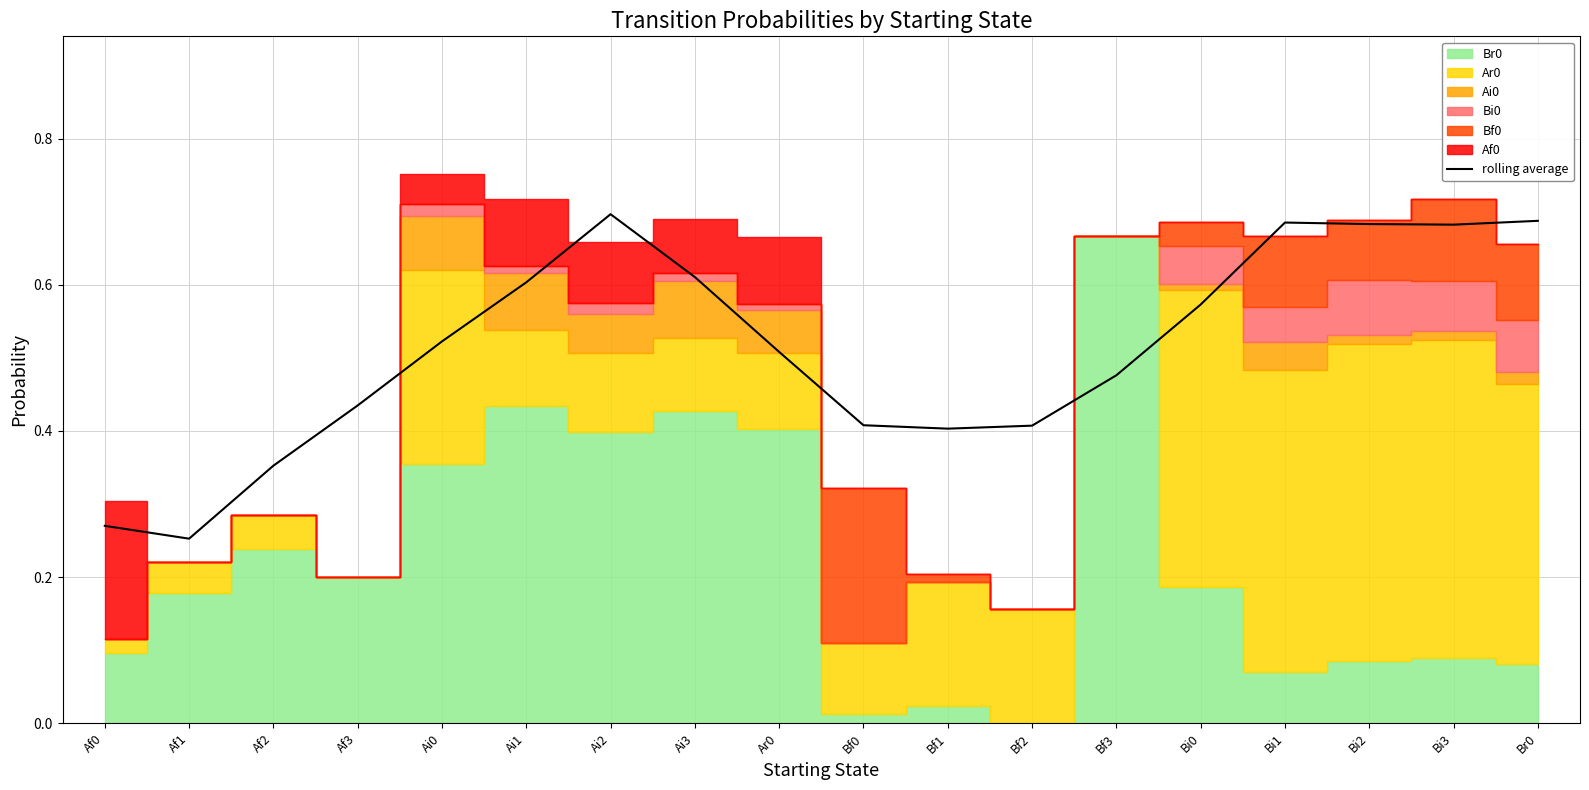

How many lines are shown in the chart?

1